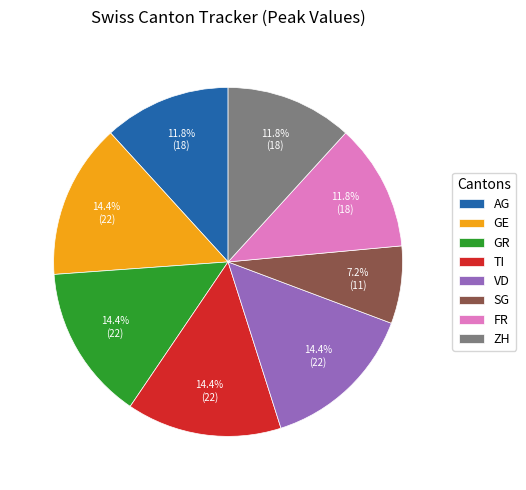

To the nearest percent, what portion does VD represent?

14%